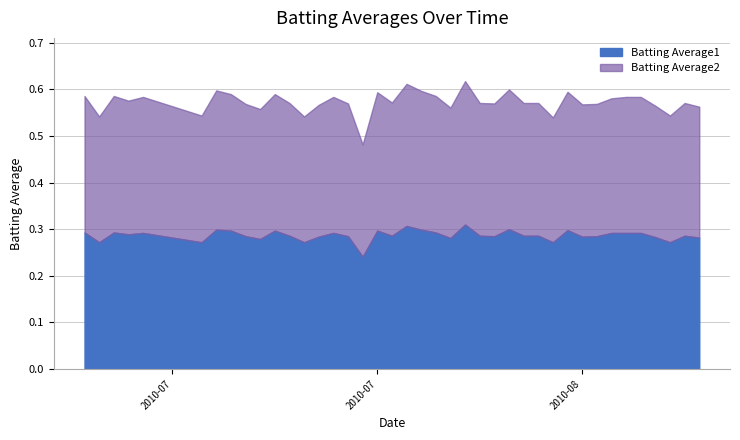

How many interior local peaks does the Batting Average2 series have?

11